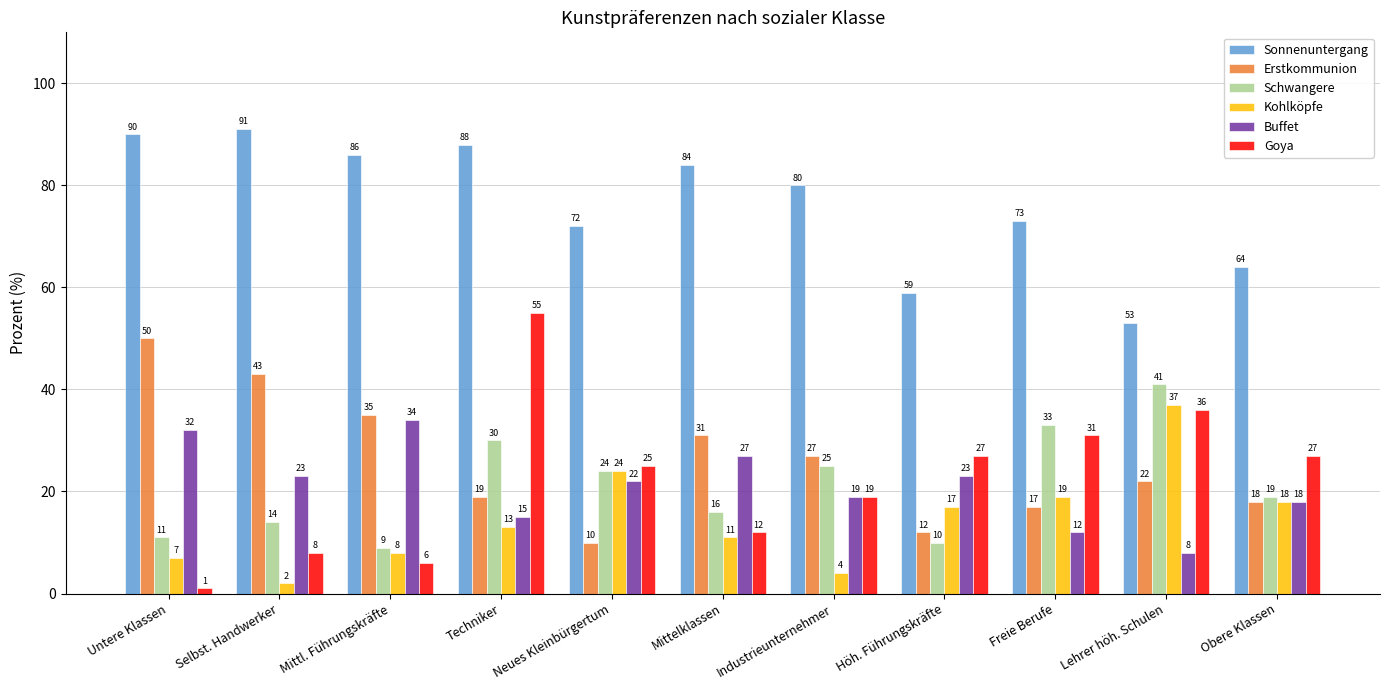

List the series in order of their peak value, lowest first.

Buffet, Kohlköpfe, Schwangere, Erstkommunion, Goya, Sonnenuntergang